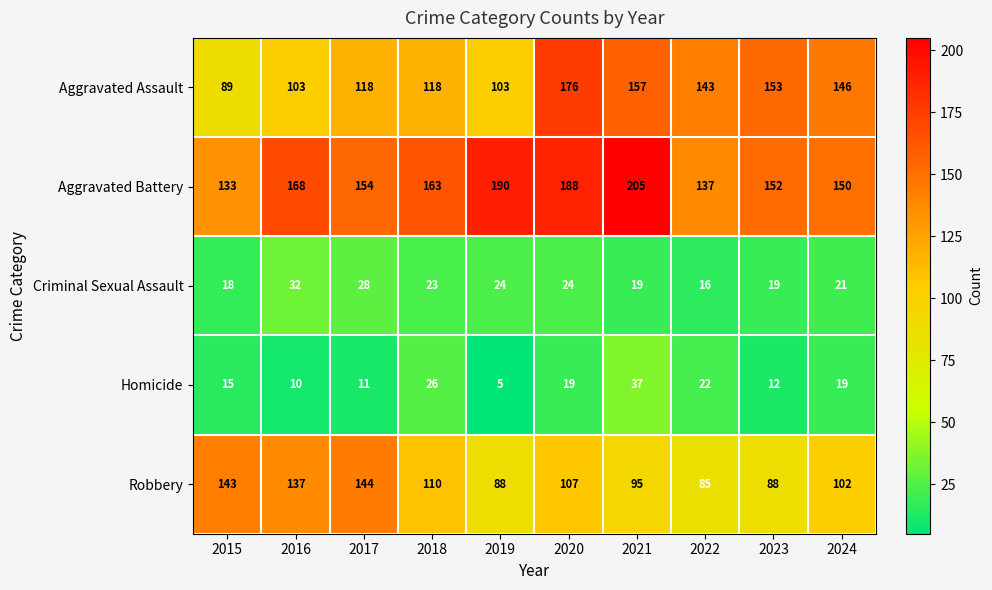

Count the number of categories in the chart.

10